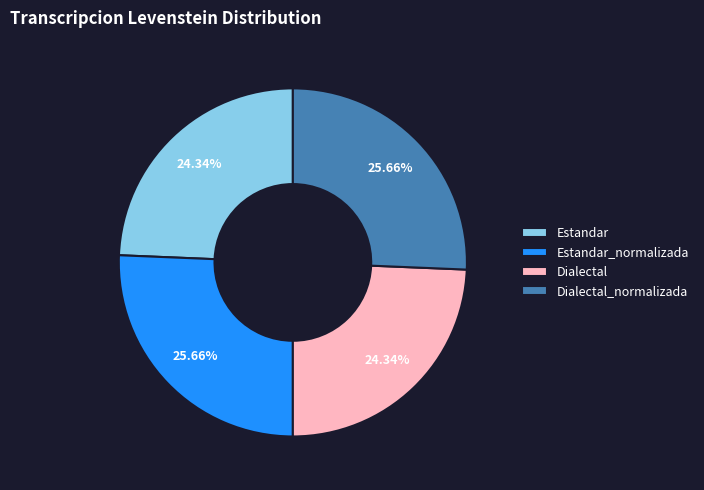

Count the number of slices in the pie.

4